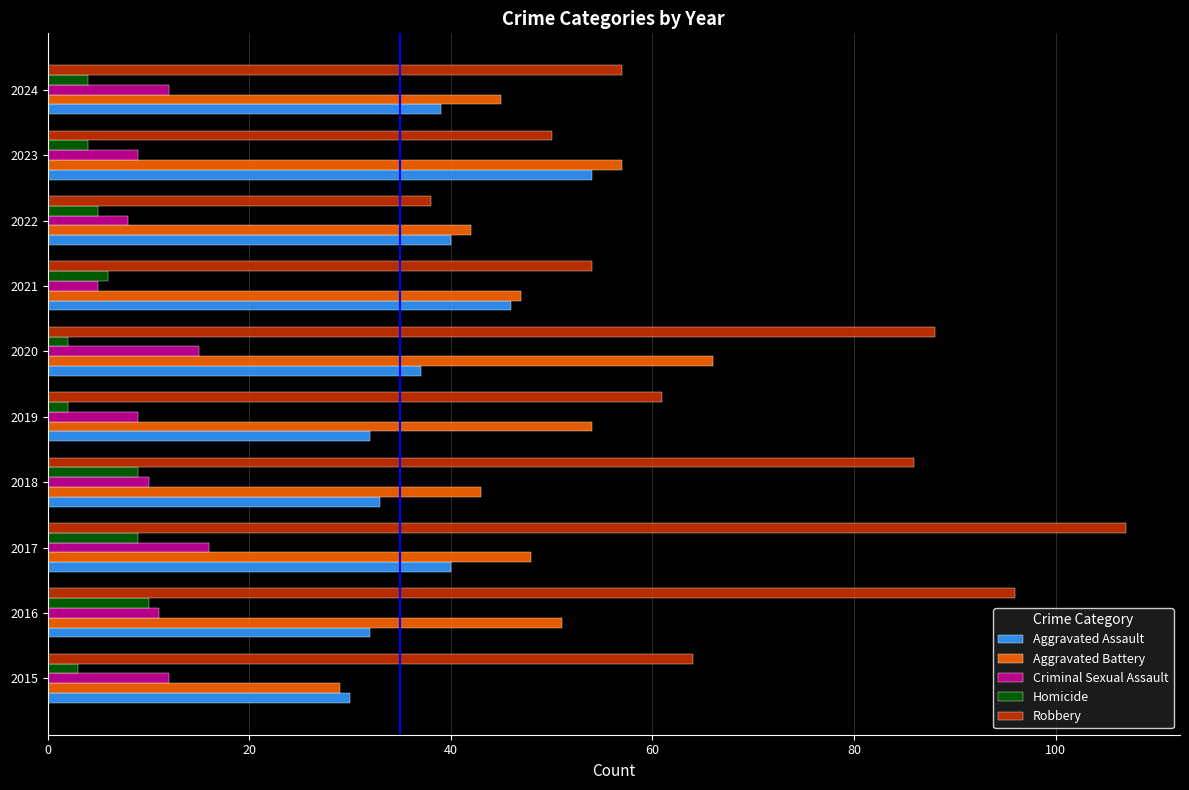

Is it true that Homicide equals 10 at 2021?

False